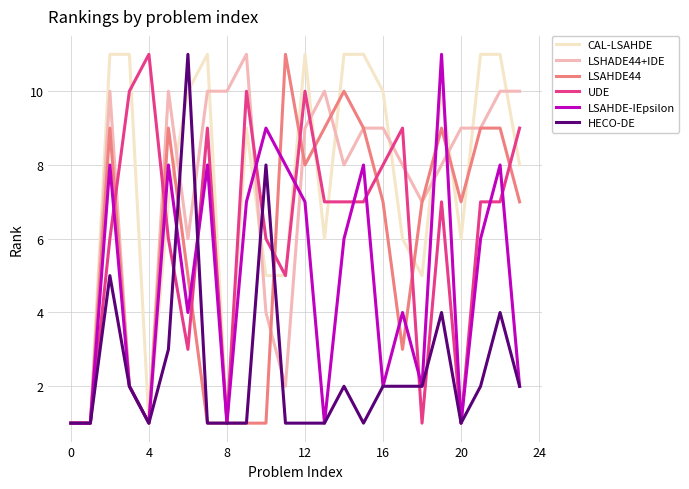

How many LSAHDE-IEpsilon values are between 2 and 8?

16